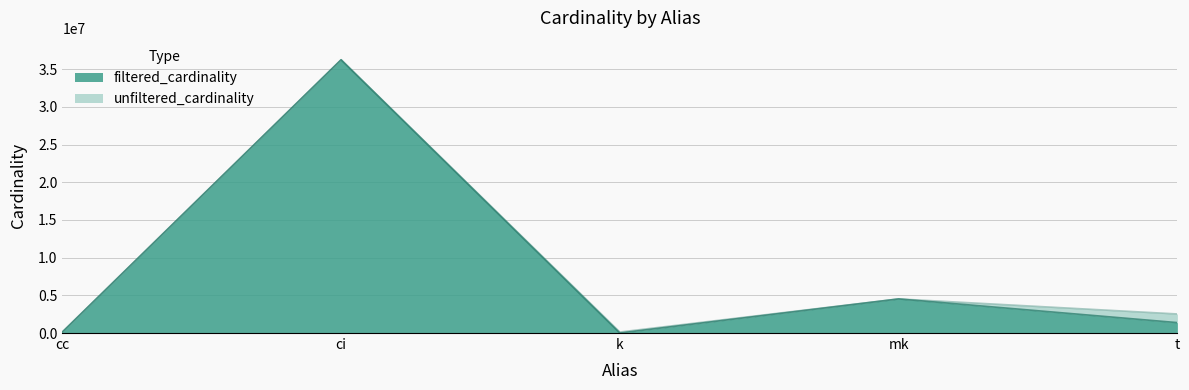

What is the difference between the highest and lowest values at k?

134160